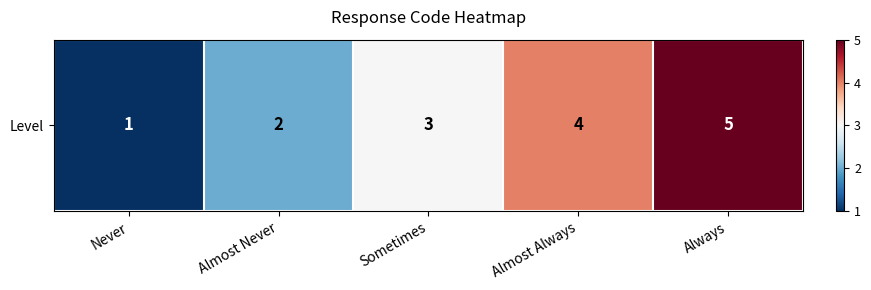

How many series are shown in this chart?

1